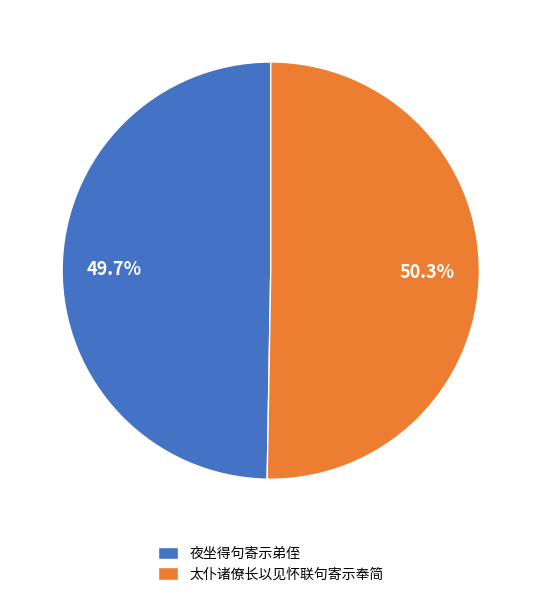

What percentage is the 夜坐得句寄示弟侄 slice, to the nearest percent?

50%